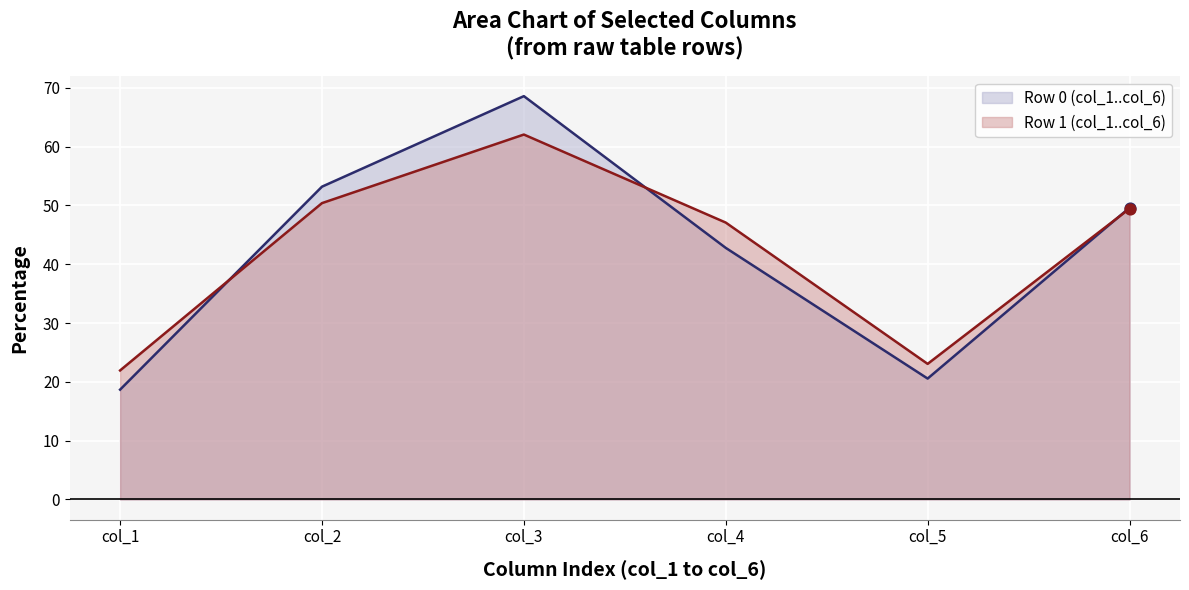

What are all the series names shown in the legend?

Row 0 (col_1..col_6), Row 1 (col_1..col_6)